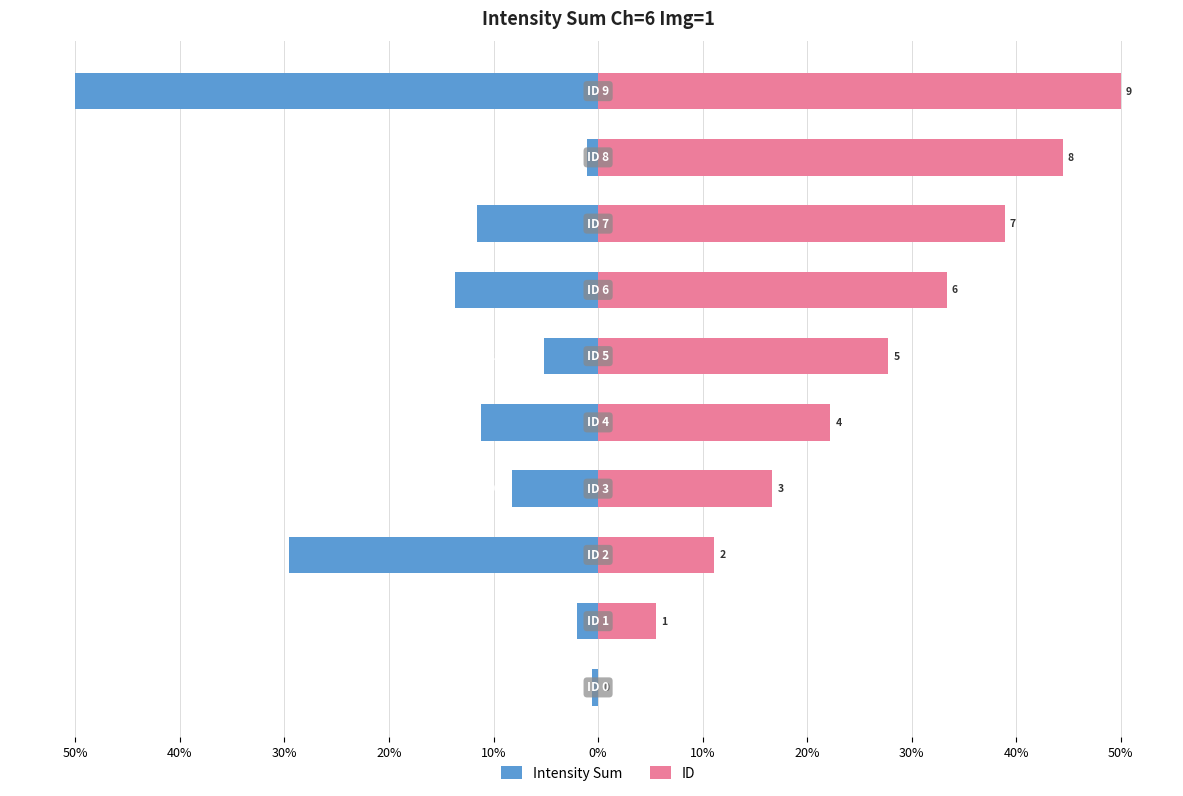

What is the value of the Intensity Sum bar at the 3rd from the left?

-29.5